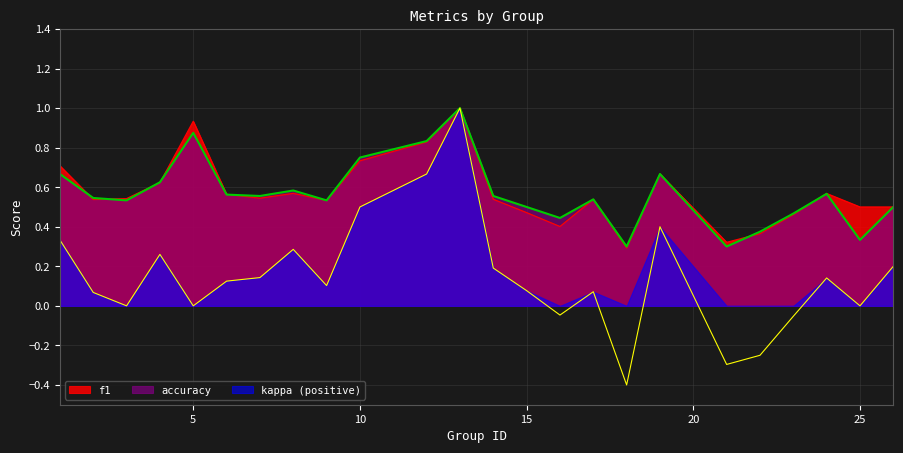

List the series in order of their peak value, lowest first.

f1, accuracy, kappa